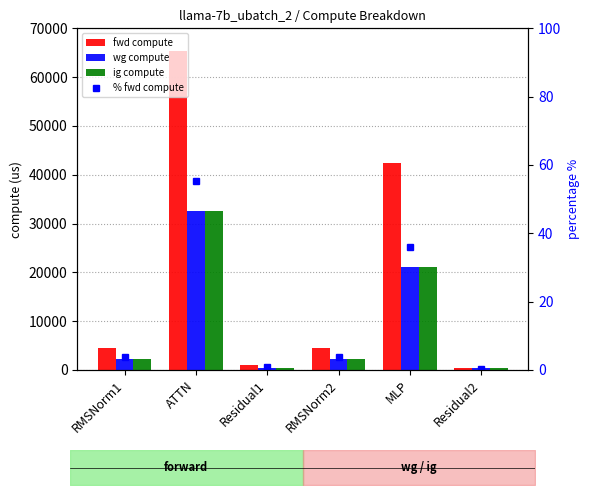

Rank the series by their maximum value, from lowest to highest.

% fwd compute, wg compute, ig compute, fwd compute